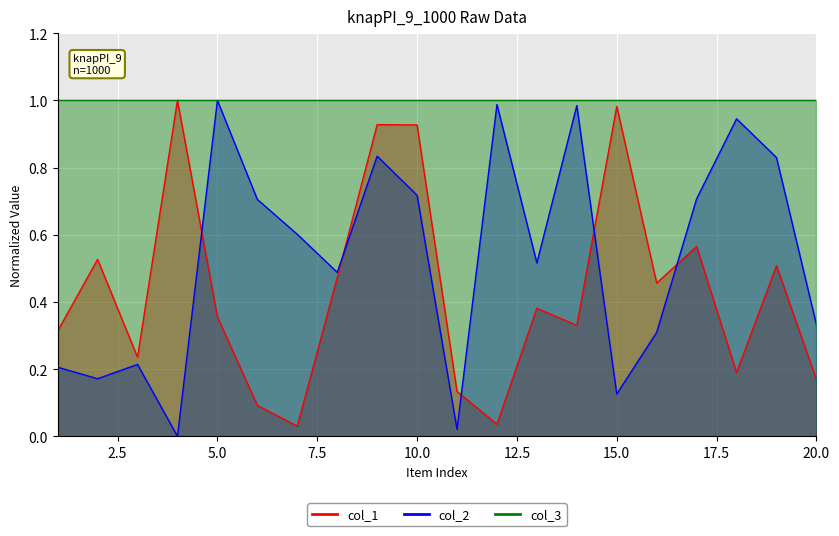

What is the sum of the col_1 values at 20 and 10?

1.1